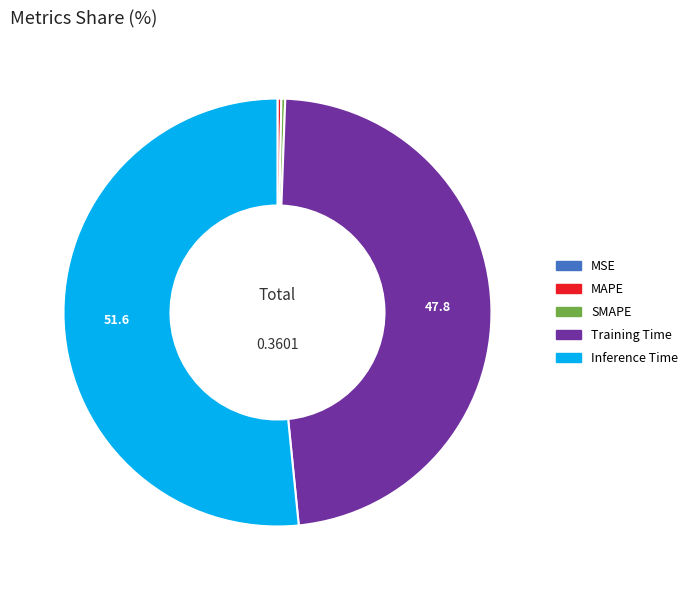

The MAPE slice represents 7% of the pie. True or false?

False